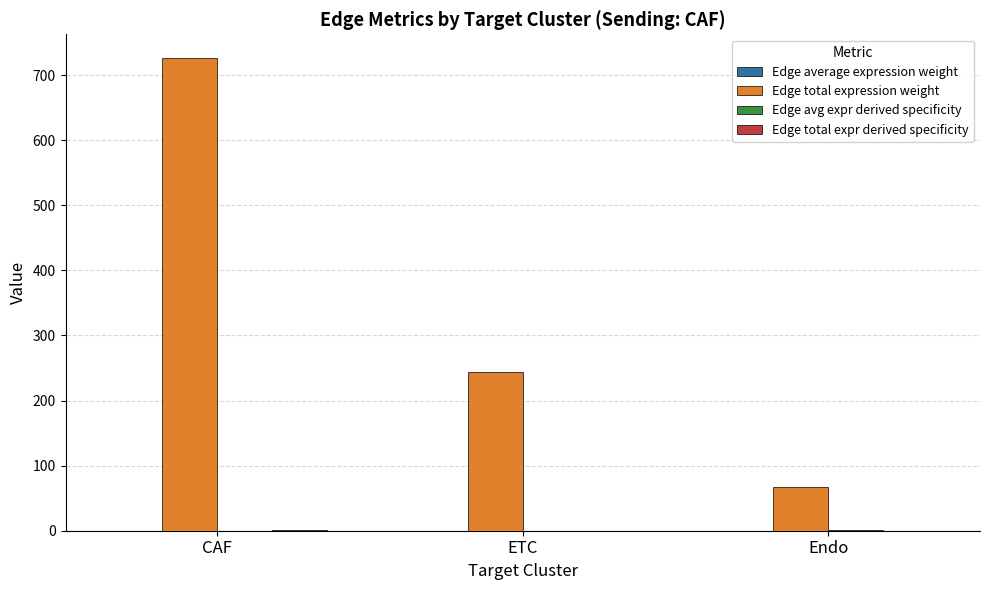

The Edge total expression weight series shows 149.4 at ETC. True or false?

False